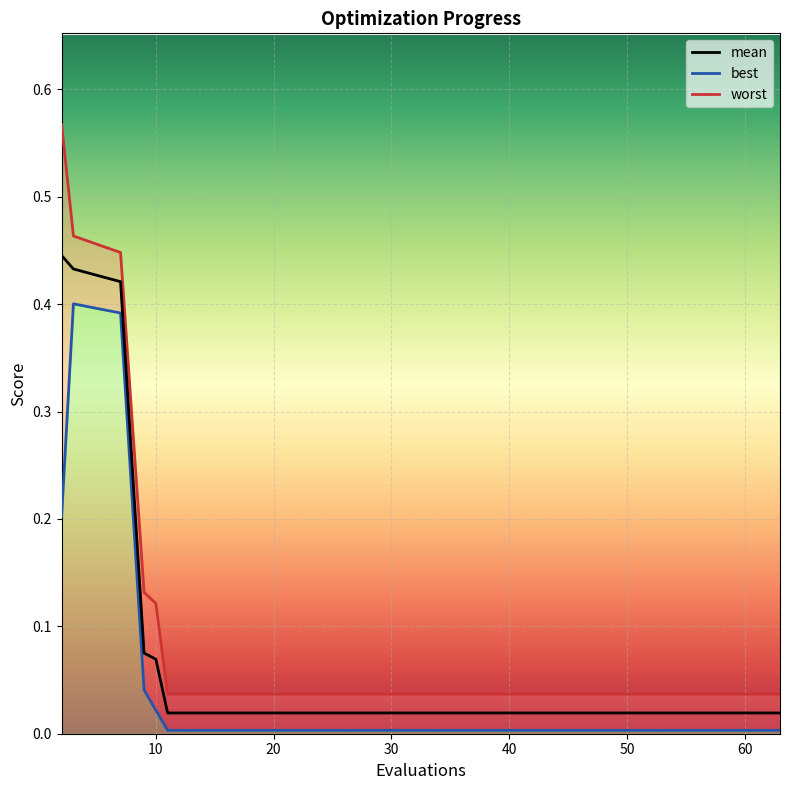

True or false: best and worst cross at least once.

False